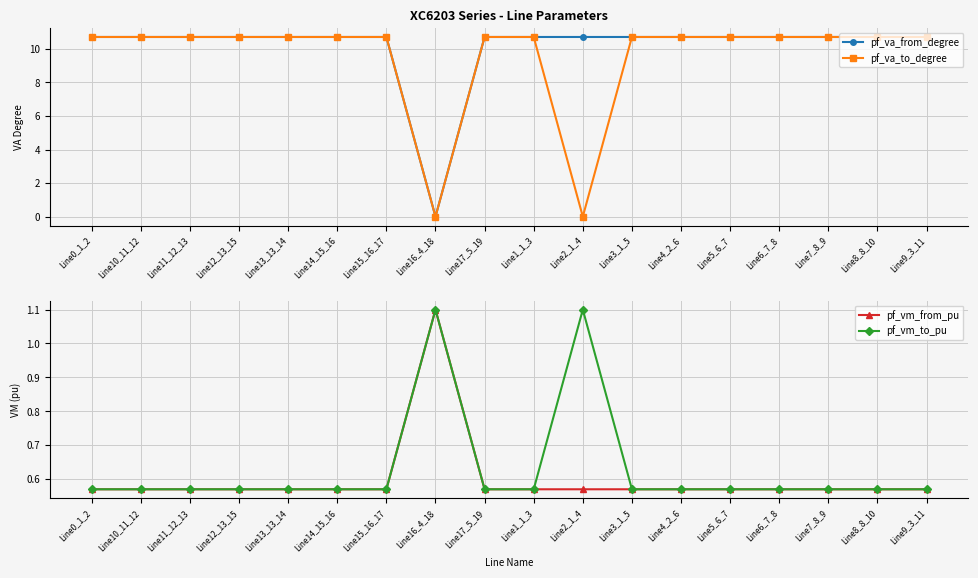

In pf_vm_to_pu, how many points are lower than both neighbors (excluding endpoints)?

3